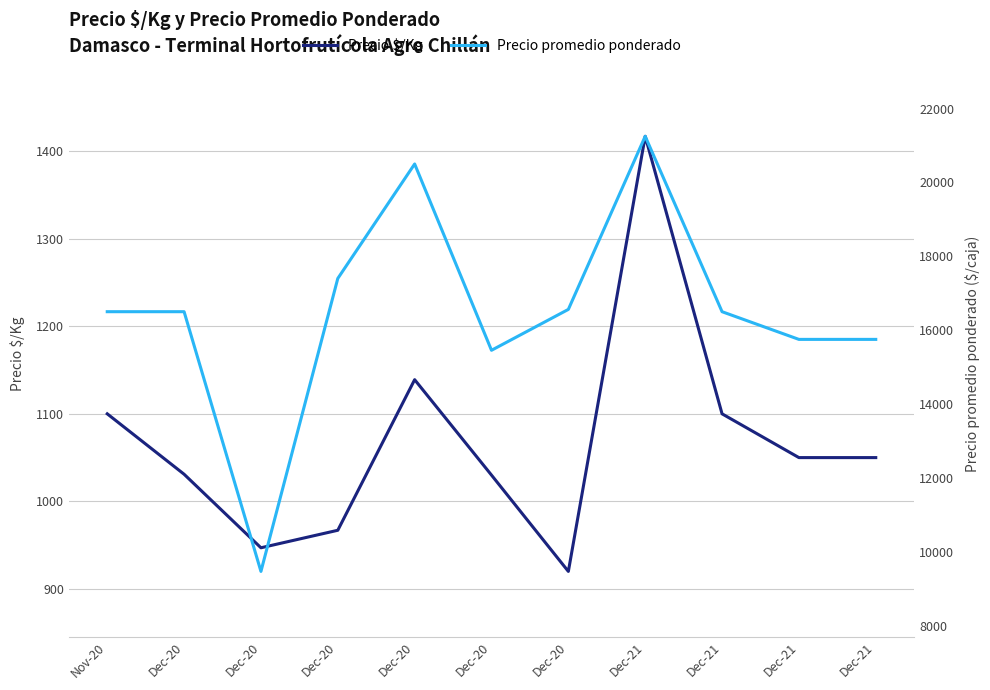

Between Dec-20 and Dec-21, which series saw the biggest shift?

Precio $/Kg